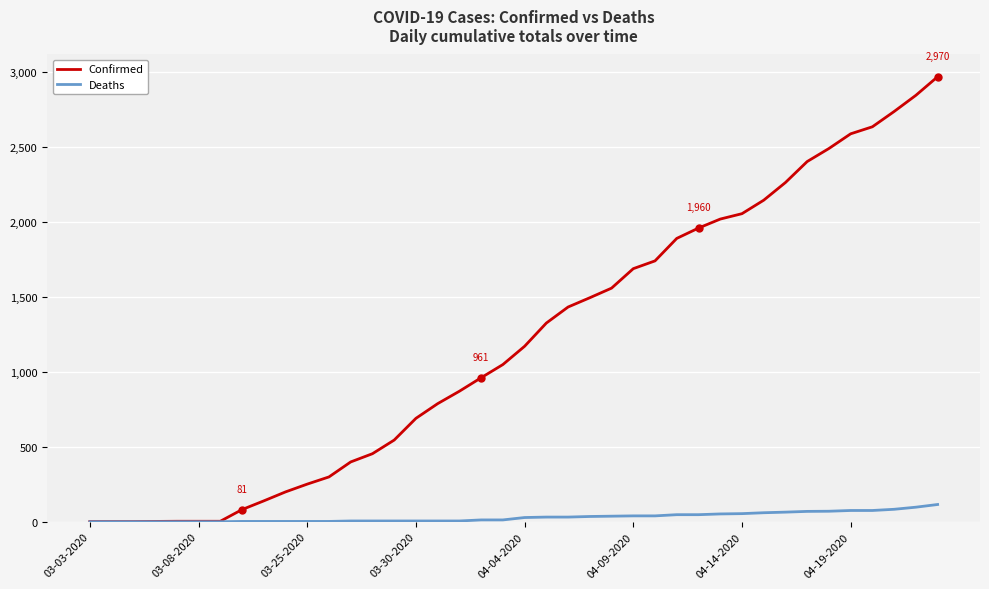

List the series in order of their peak value, lowest first.

Deaths, Confirmed